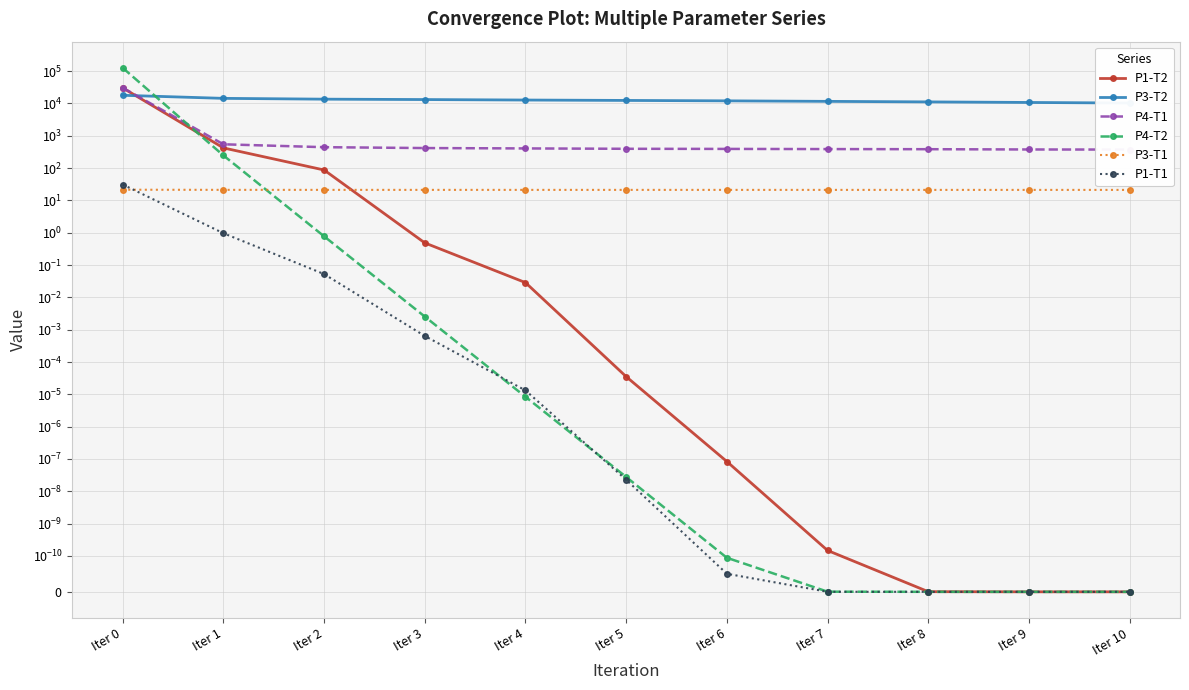

Reading left to right, transcribe all the data shown in this chart.

P1-T2: Iter 0=30343.9	Iter 1=421.7	Iter 2=87.4	Iter 3=0.5	Iter 4=0.0	Iter 5=0.0	Iter 6=0.0	Iter 7=0.0	Iter 8=0.0	Iter 9=0.0	Iter 10=0.0
P3-T2: Iter 0=17921.9	Iter 1=14400.9	Iter 2=13596.7	Iter 3=13223.6	Iter 4=12775.5	Iter 5=12420.5	Iter 6=12065.6	Iter 7=11625.9	Iter 8=11192.0	Iter 9=10754.3	Iter 10=10319.6
P4-T1: Iter 0=30580.7	Iter 1=545.8	Iter 2=444.1	Iter 3=417.5	Iter 4=406.5	Iter 5=396.2	Iter 6=392.7	Iter 7=388.2	Iter 8=384.8	Iter 9=377.3	Iter 10=374.5
P4-T2: Iter 0=126474.2	Iter 1=246.7	Iter 2=0.8	Iter 3=0.0	Iter 4=0.0	Iter 5=0.0	Iter 6=0.0	Iter 7=0.0	Iter 8=0.0	Iter 9=0.0	Iter 10=0.0
P3-T1: Iter 0=21.5	Iter 1=21.3	Iter 2=21.2	Iter 3=21.2	Iter 4=21.2	Iter 5=21.2	Iter 6=21.2	Iter 7=21.2	Iter 8=21.2	Iter 9=21.2	Iter 10=21.2
P1-T1: Iter 0=31.0	Iter 1=1.0	Iter 2=0.1	Iter 3=0.0	Iter 4=0.0	Iter 5=0.0	Iter 6=0.0	Iter 7=0.0	Iter 8=0.0	Iter 9=0.0	Iter 10=0.0